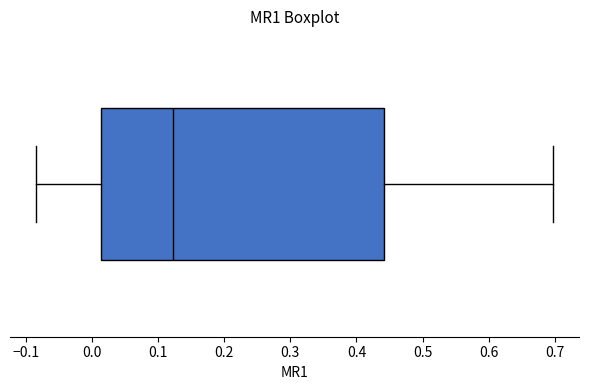

Where does the left whisker of the box end on the x-axis? The values are not printed on the chart, so give them approximately, as read against the axis.

-0.08